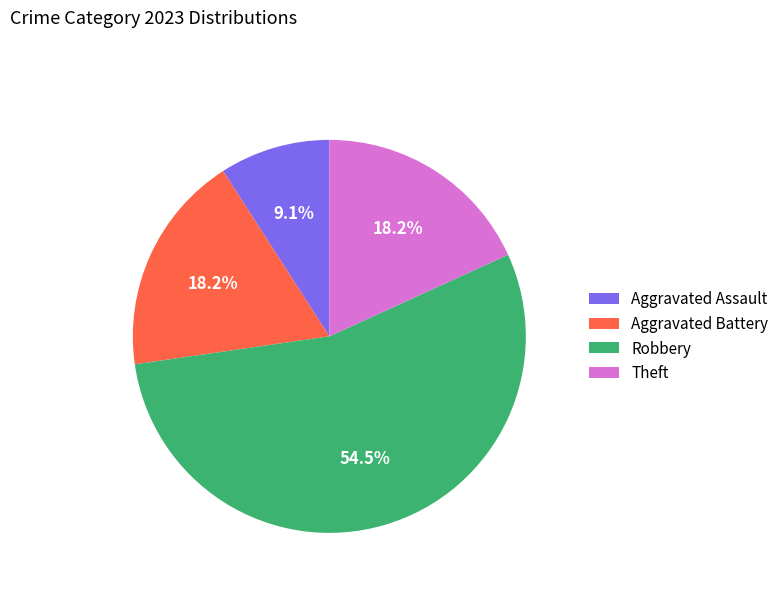

To the nearest percent, what is the average slice percentage?

25%